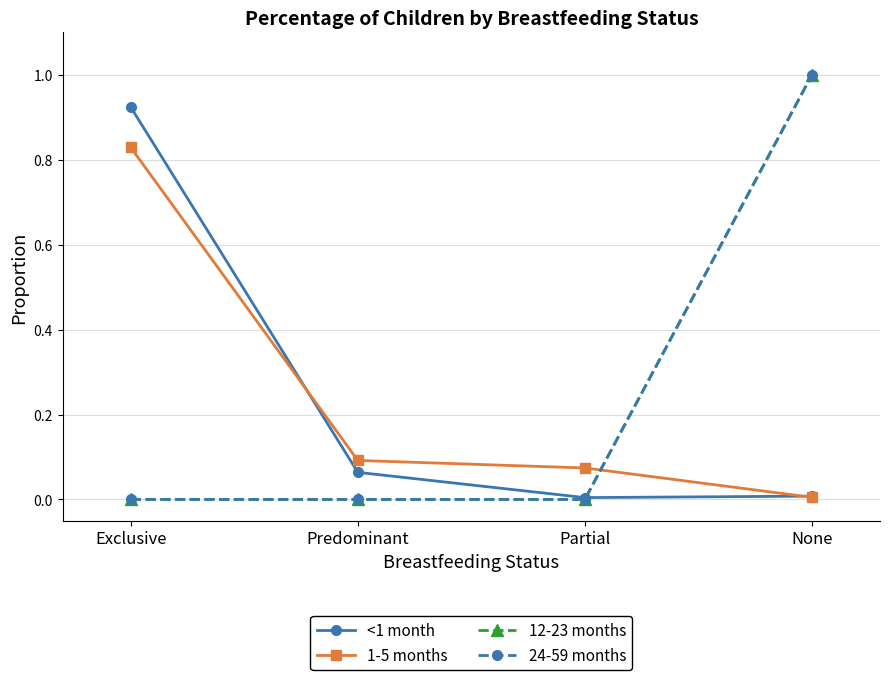

What is the average value of the 1-5 months series?

0.2